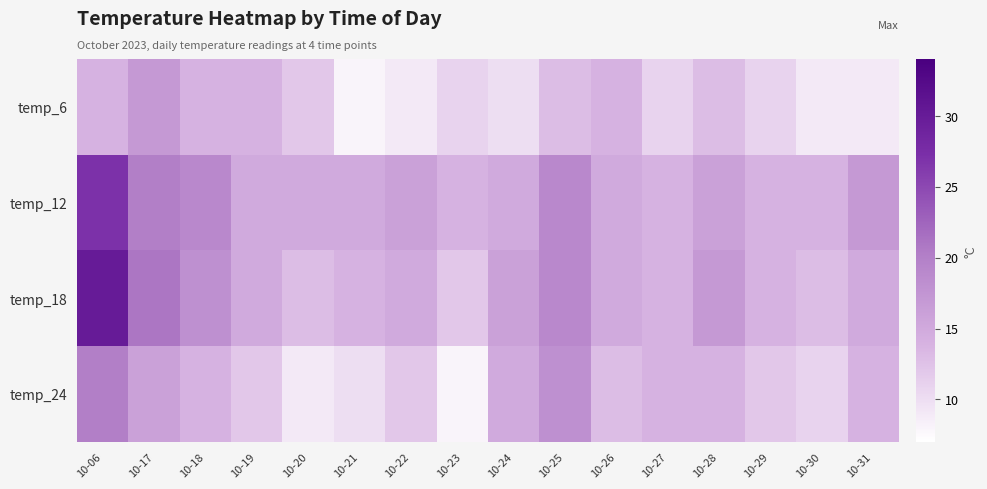

List the series in order of their peak value, highest first.

temp_18, temp_12, temp_24, temp_6